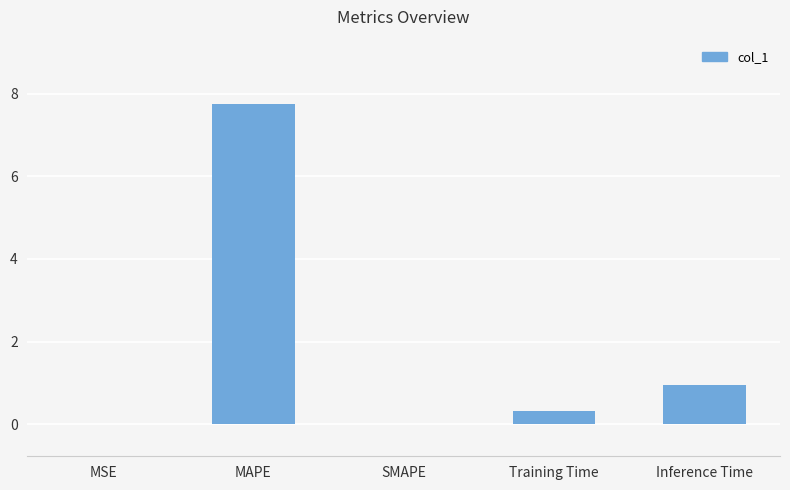

Does the chart contain stacked bars?

No